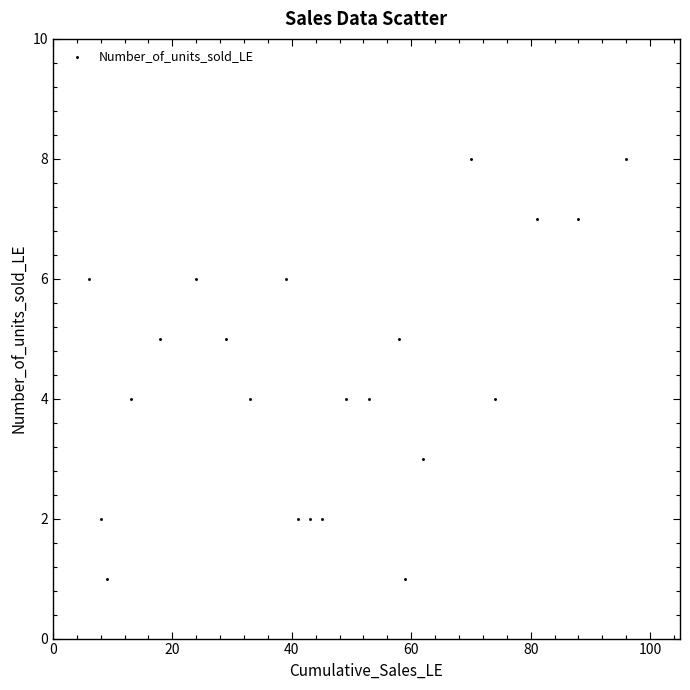

What is the range of X values (max minus min)?

90